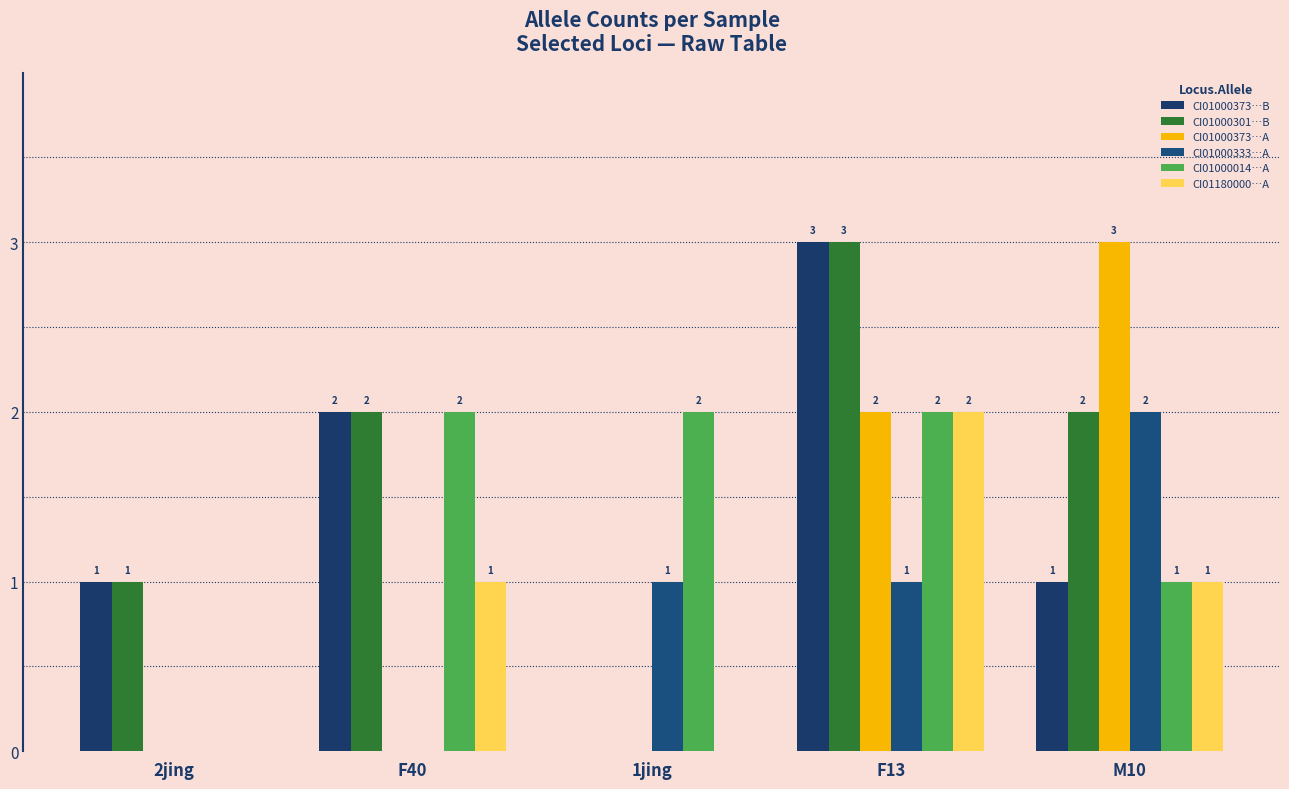

How many groups of bars are there?

5